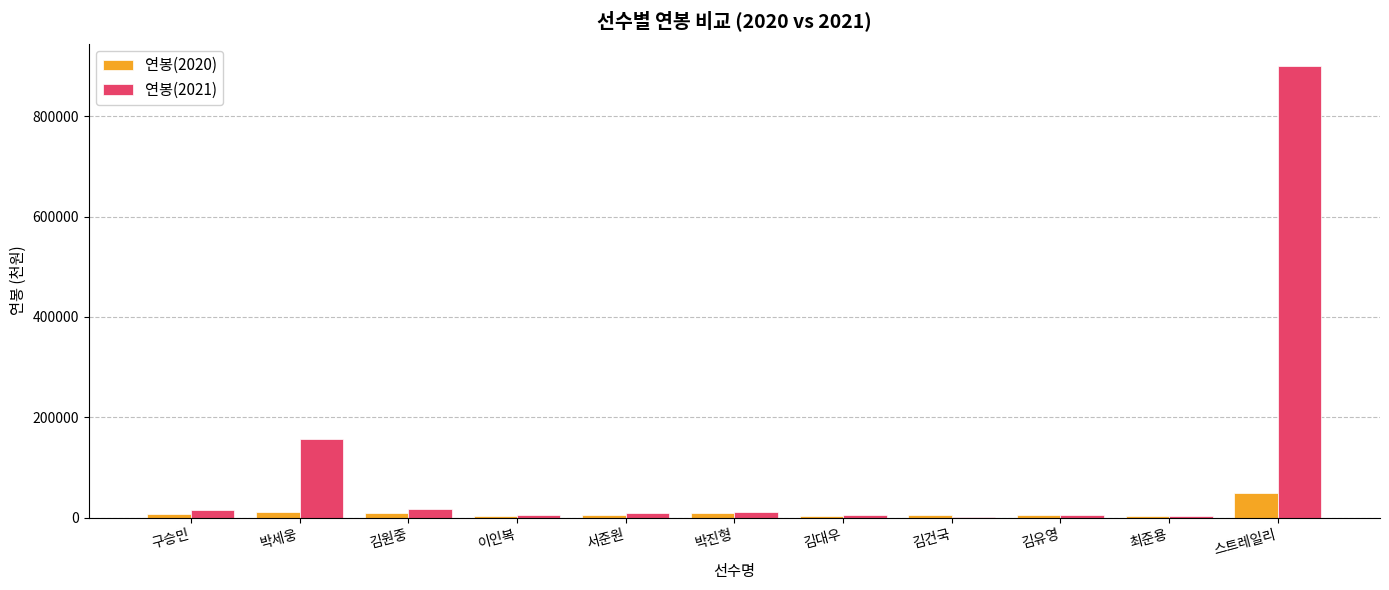

Between 김원중 and 김유영, which series saw the biggest shift?

연봉(2021)